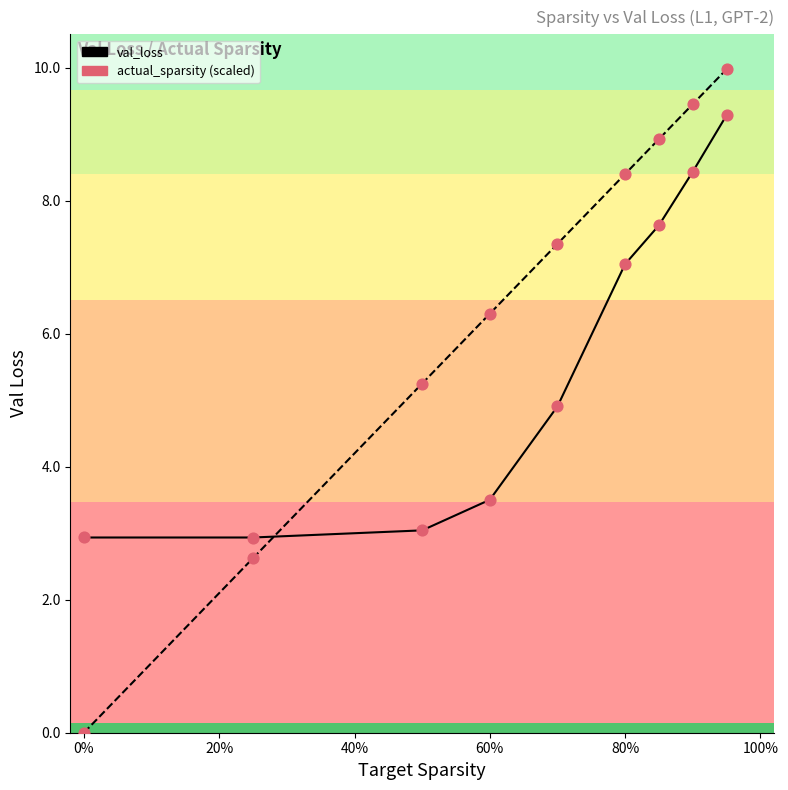

At how many categories does at least one series exceed 0?

9